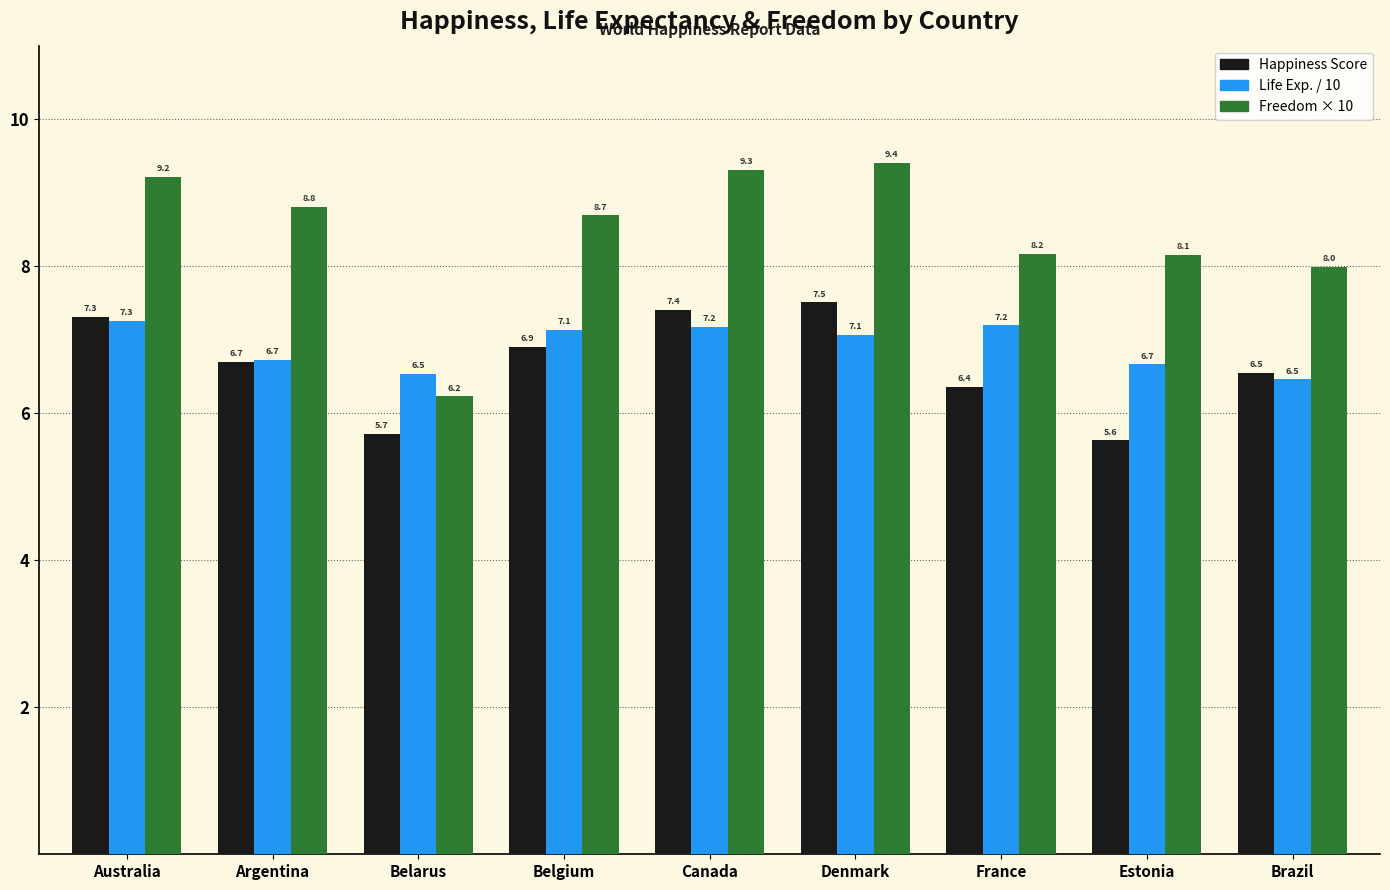

What is the total value across all series at Argentina?

22.2